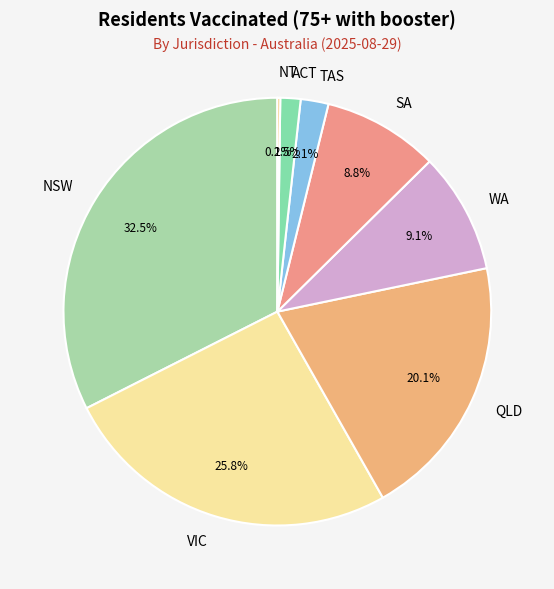

The NSW slice represents 47% of the pie. True or false?

False